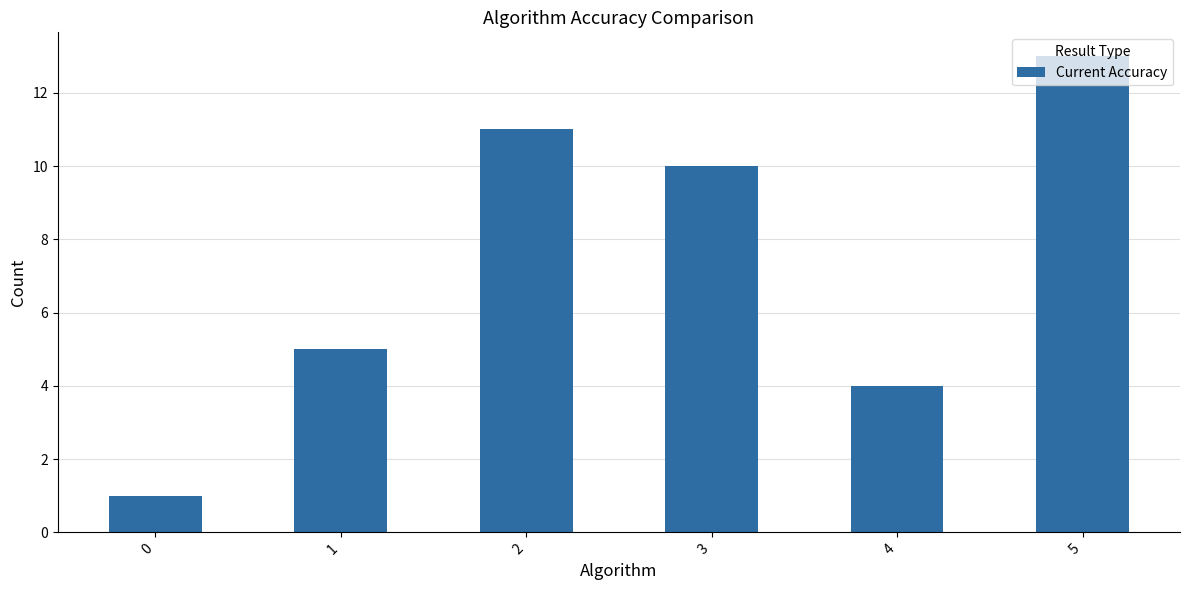

What is the difference between the maximum and minimum values?

12